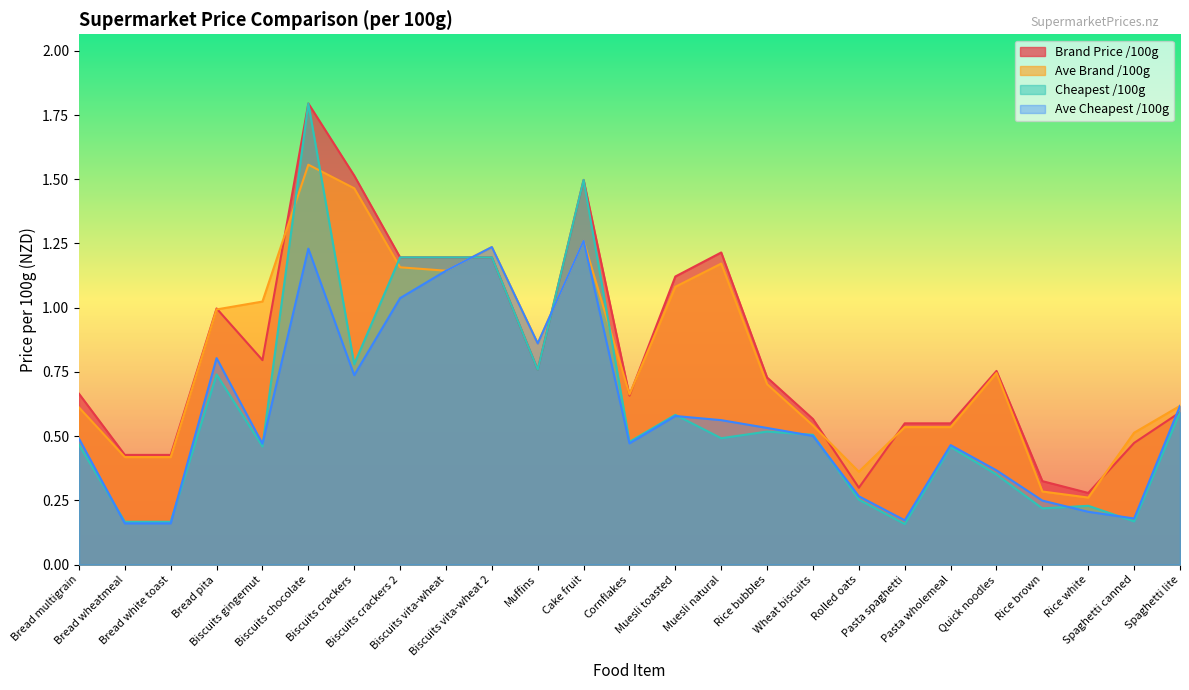

What is the difference between the Ave Cheapest /100g values at Bread wheatmeal and Biscuits vita-wheat 2?

1.1